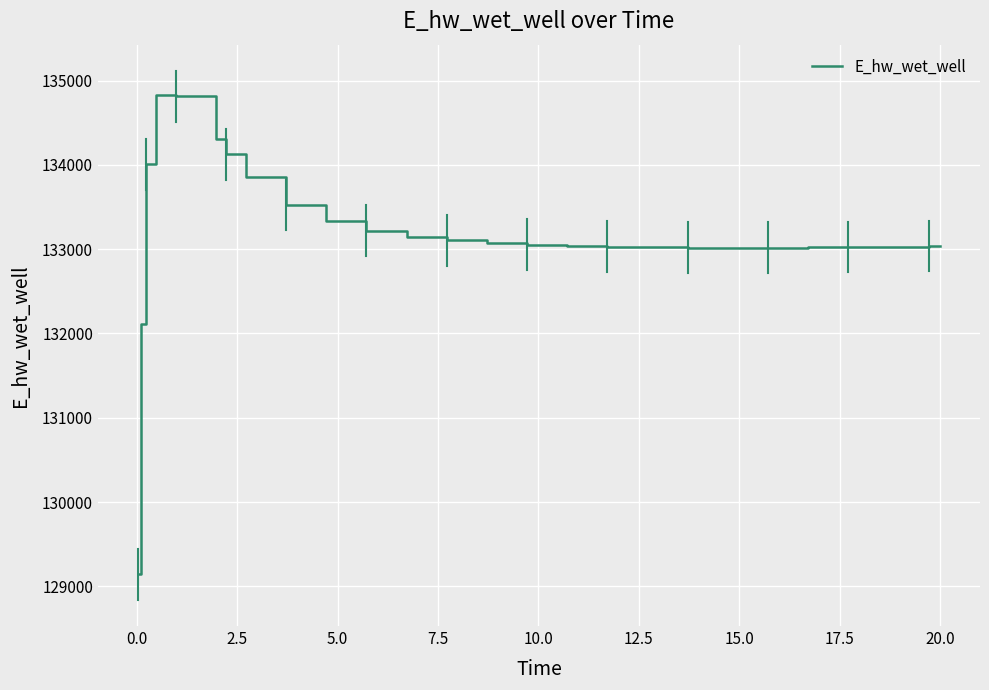

What is the difference between the maximum and minimum values?

5681.3